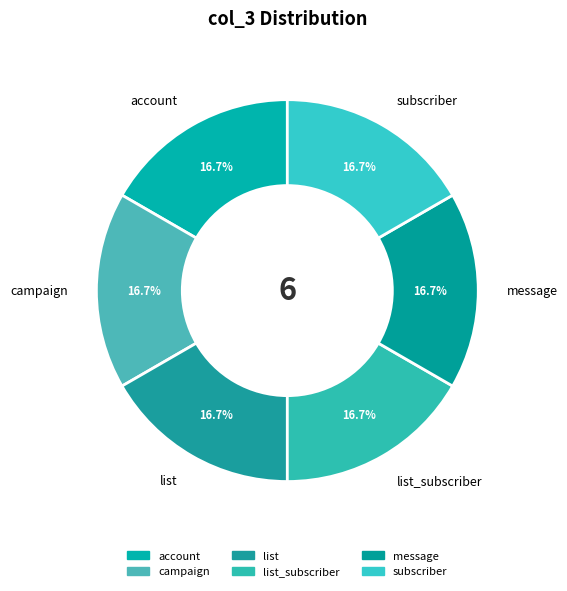

Does list represent more than half of the total?

No